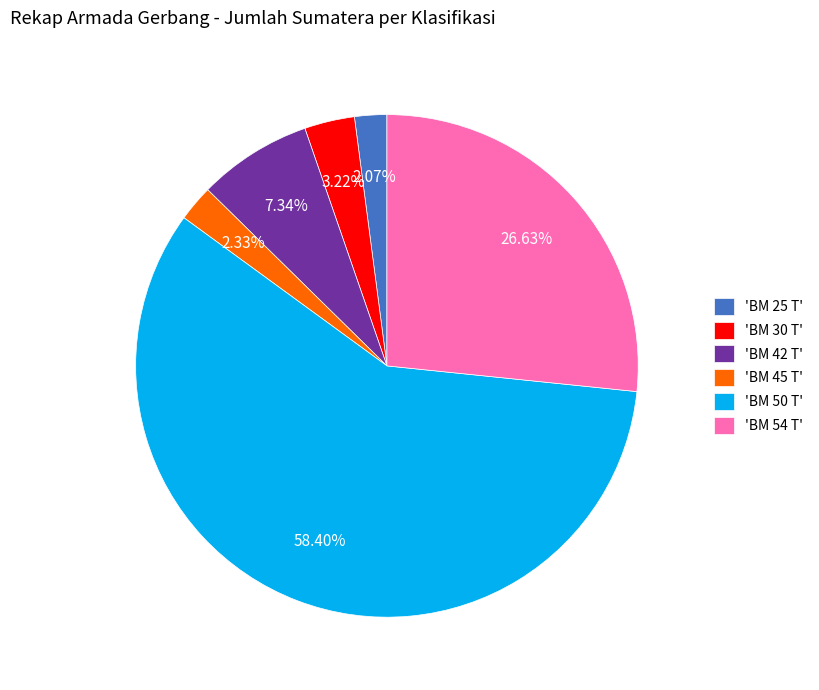

To the nearest percent, what is the average slice percentage?

17%